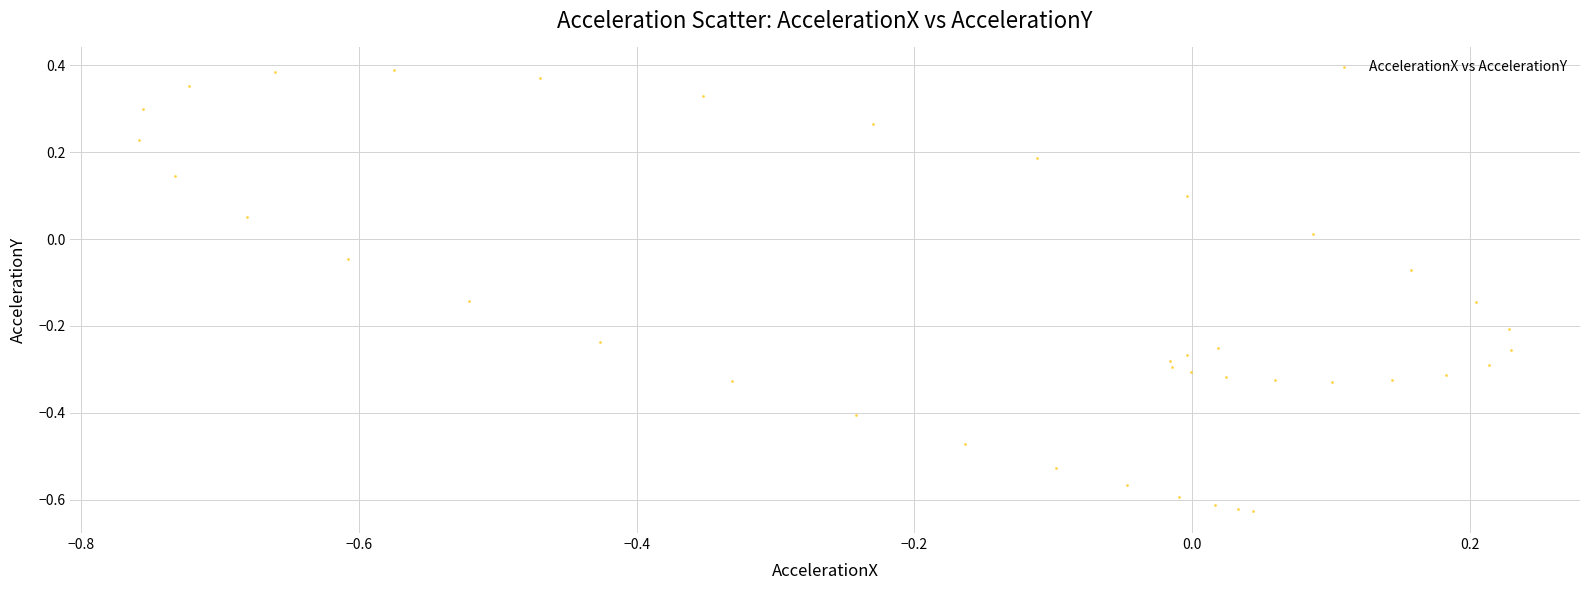

What is the range of X values (max minus min)?

1.0